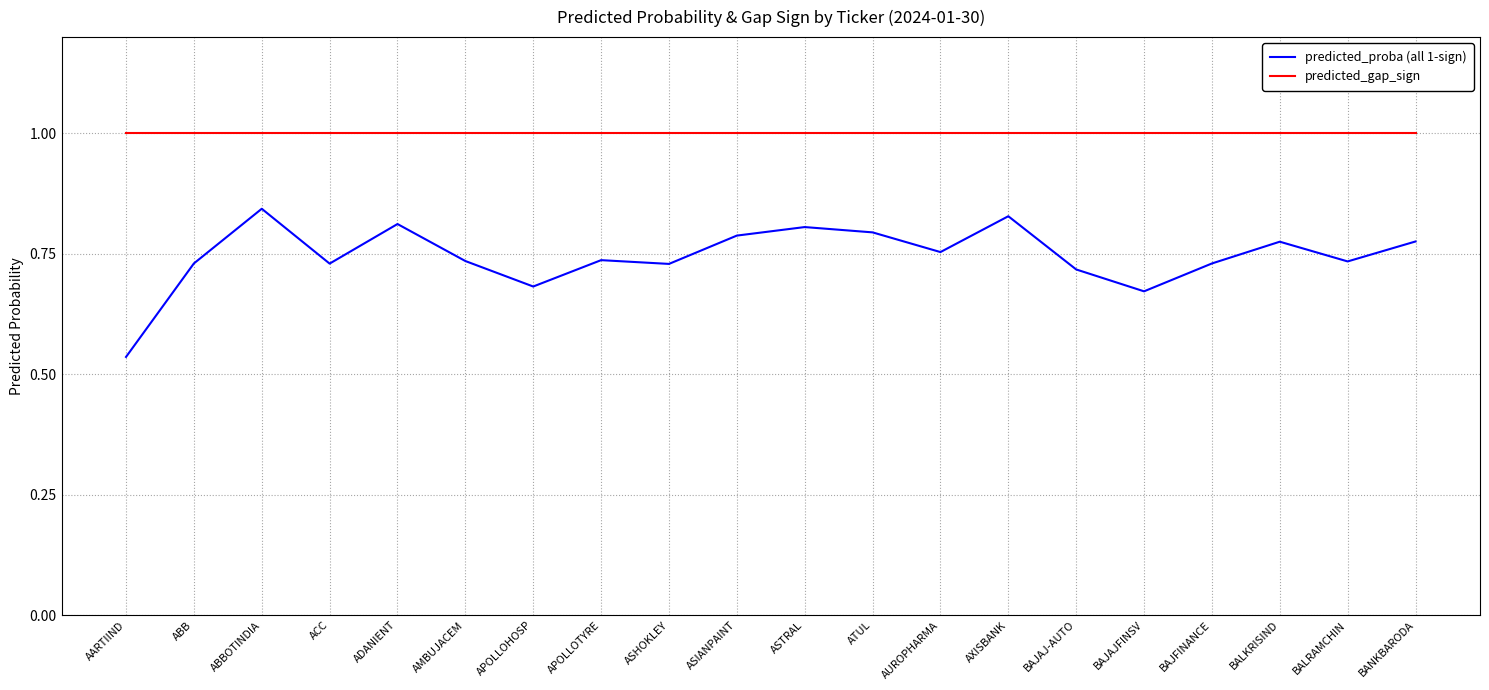

Is it true that predicted_gap_sign equals 1.0 at ASIANPAINT?

True